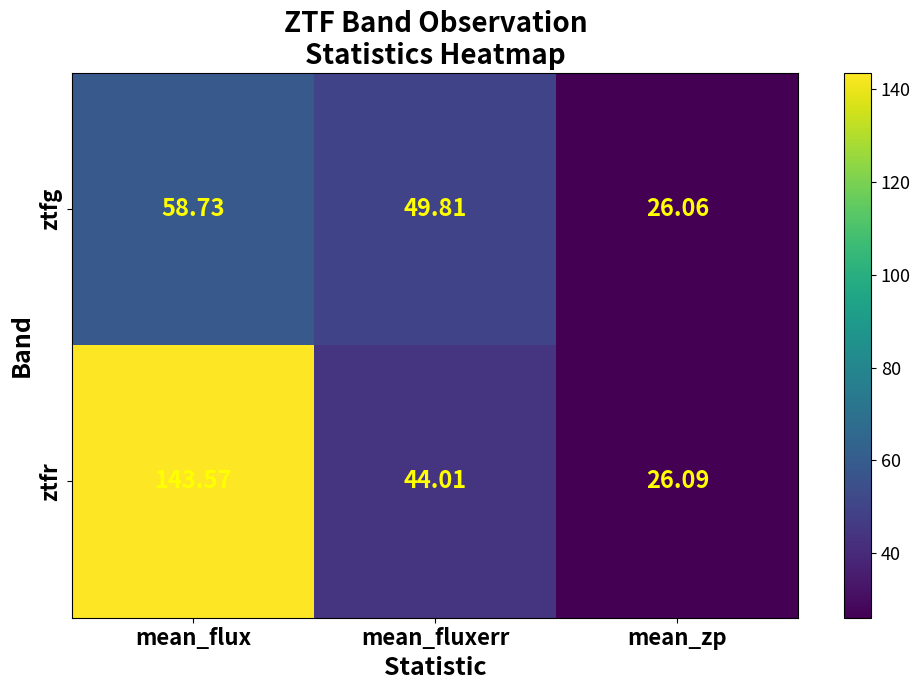

At which label does ztfr reach its minimum?

mean_zp